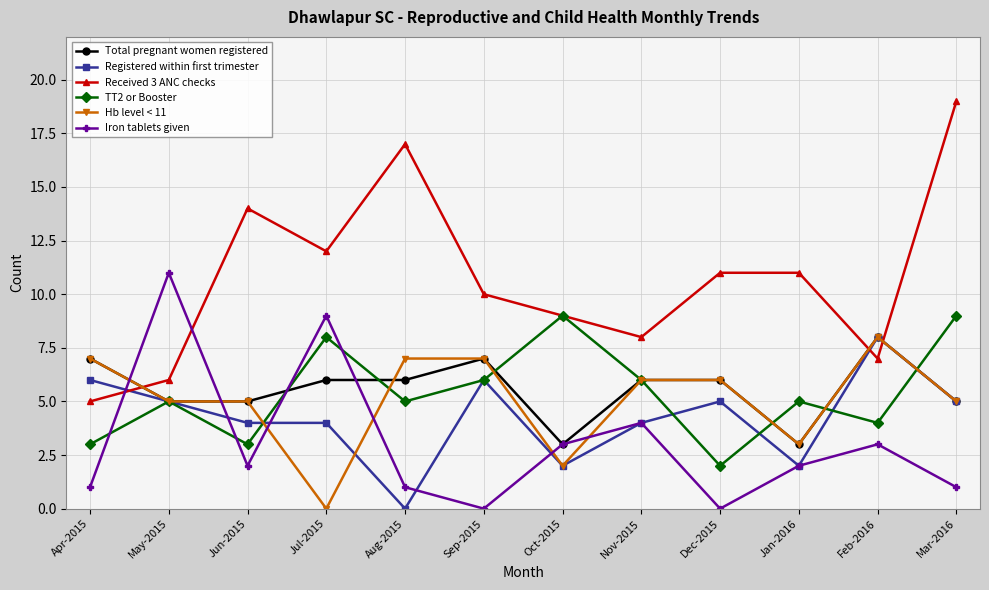

Is the value of Hb level < 11 at Apr-2015 greater than the value of Registered within first trimester at Jul-2015?

Yes